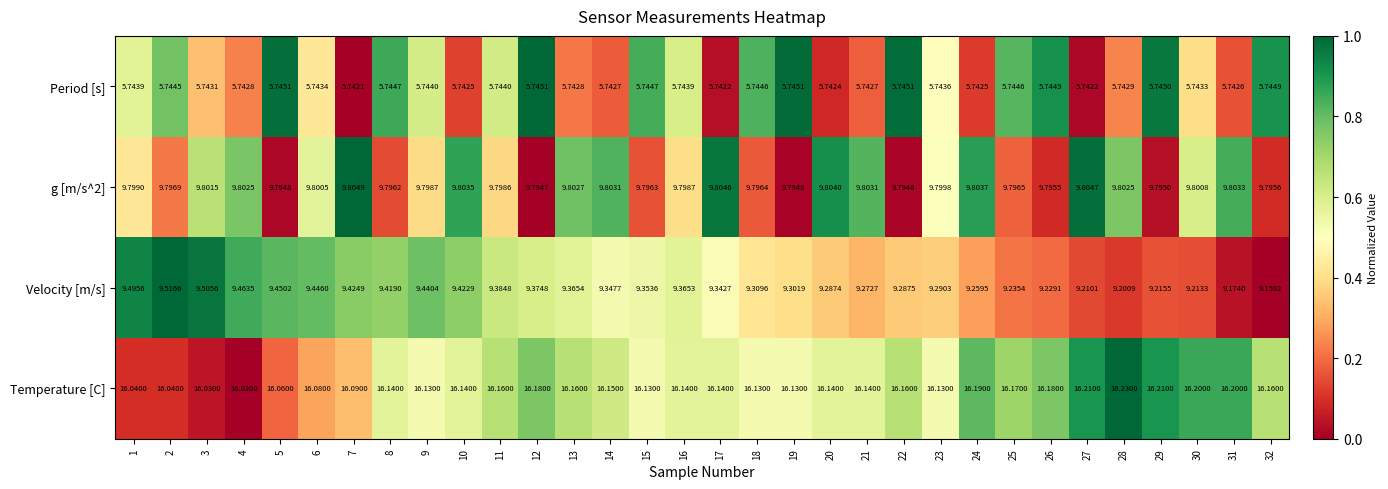

Which series has the largest total across all categories?

Temperature [C]